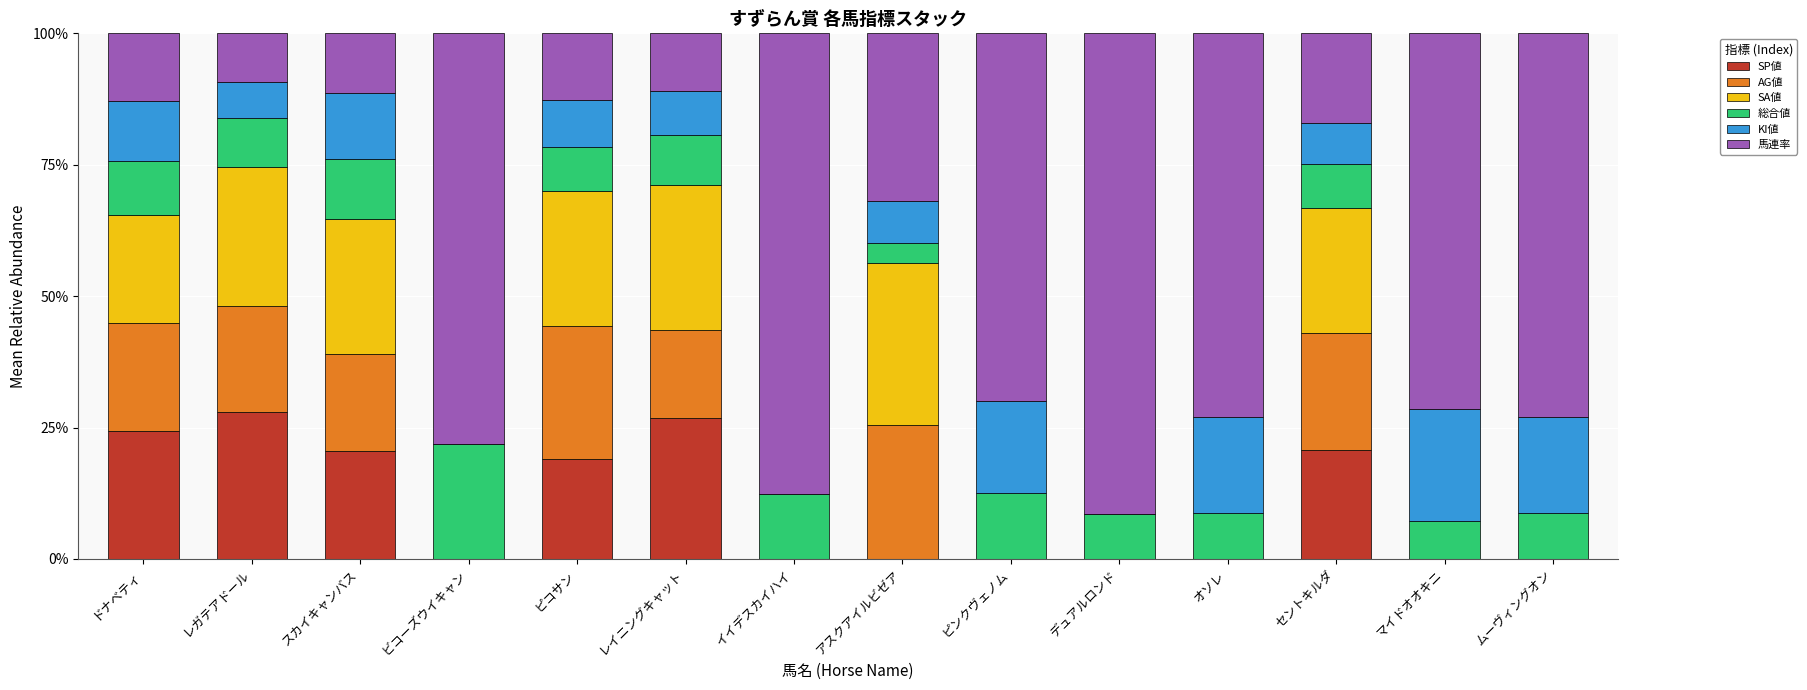

What value does the SP値 series have at ピコサン?

19.0